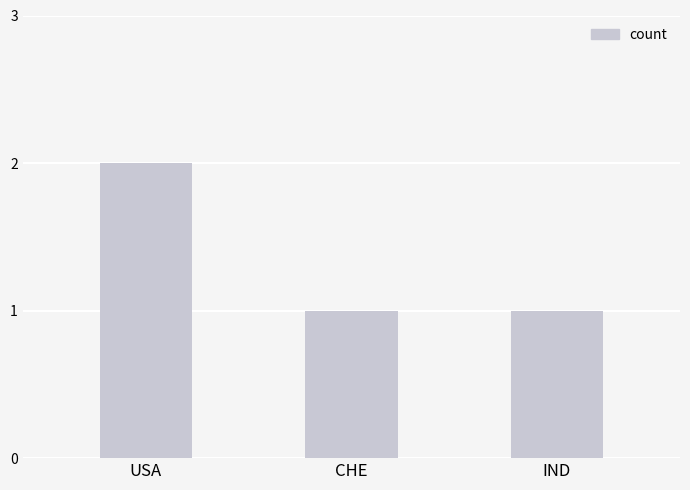

What is the sum of all values?

4